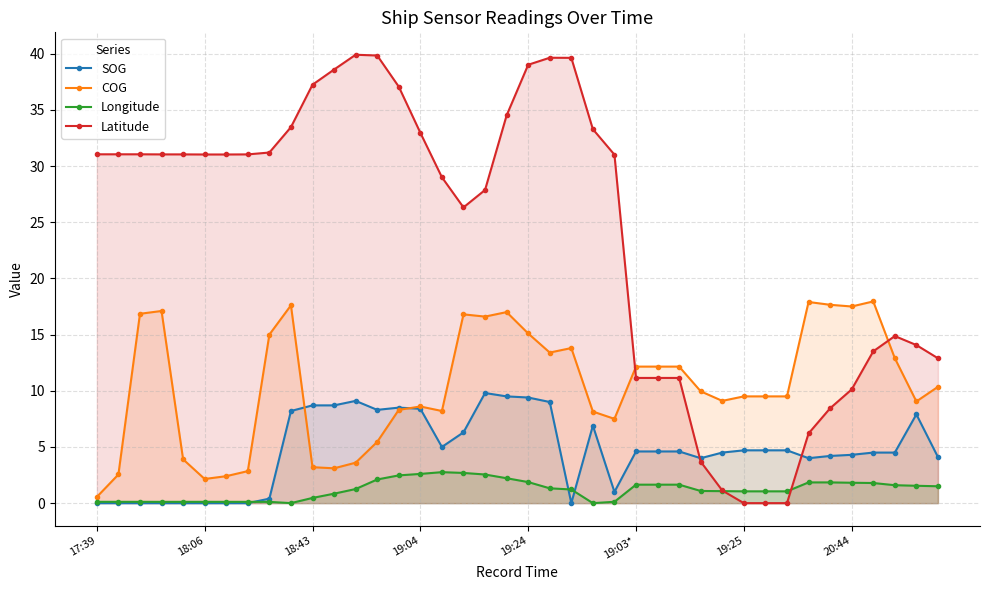

What is the total value across all series at 19:25?

15.3